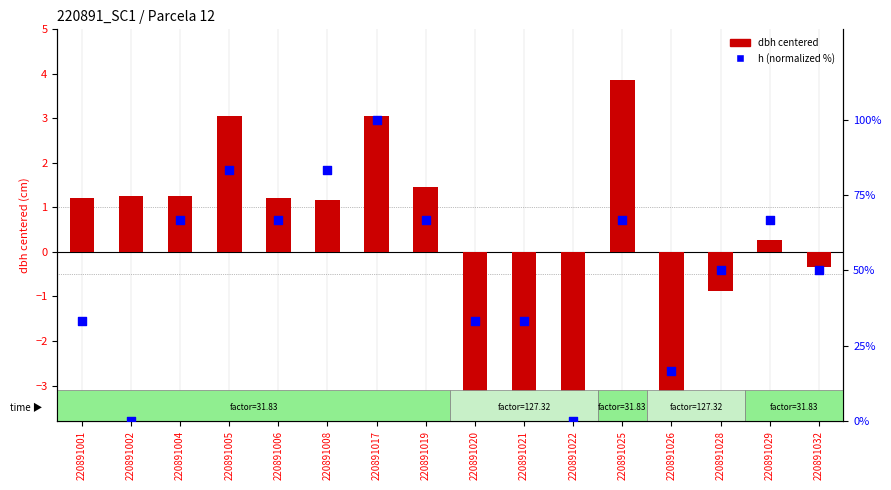

Is the value of dbh (centered) at 220891025 greater than the value of h (normalized %) at 220891025?

No